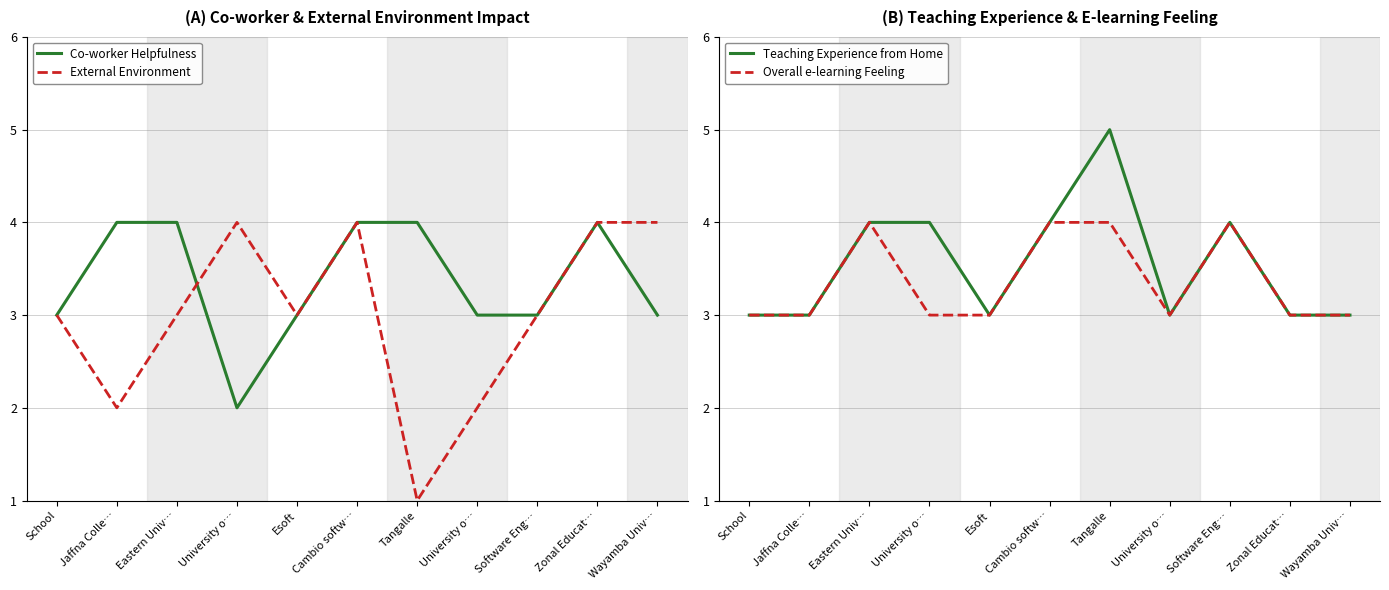

Rank the categories by External Environment value from highest to lowest.

University o…, Cambio softw…, Zonal Educat…, Wayamba Univ…, School, Eastern Univ…, Esoft, Software Eng…, Jaffna Colle…, University o…, Tangalle